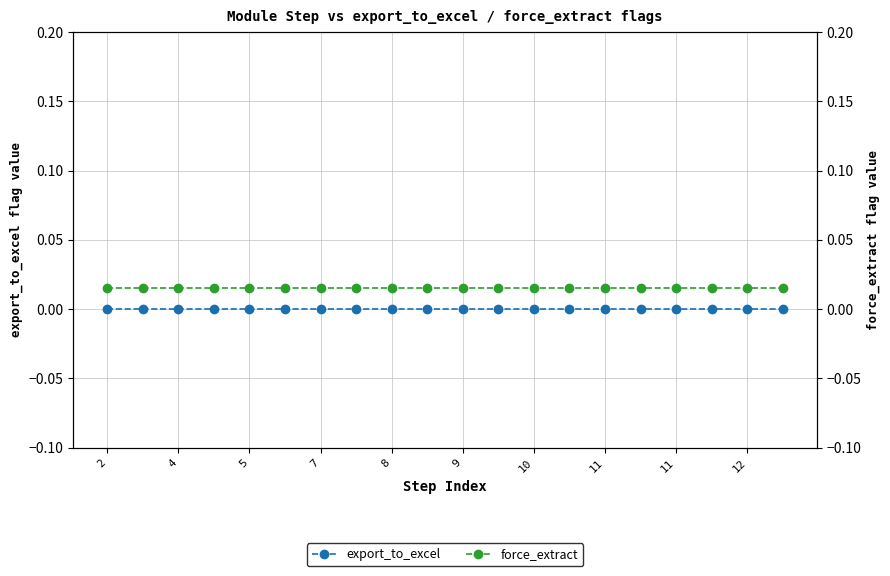

True or false: export_to_excel and force_extract cross at least once.

False